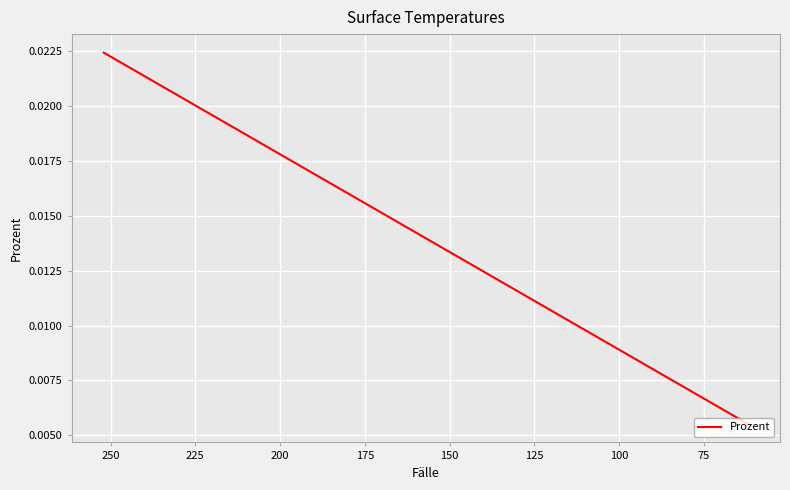

How many series are shown in this chart?

1